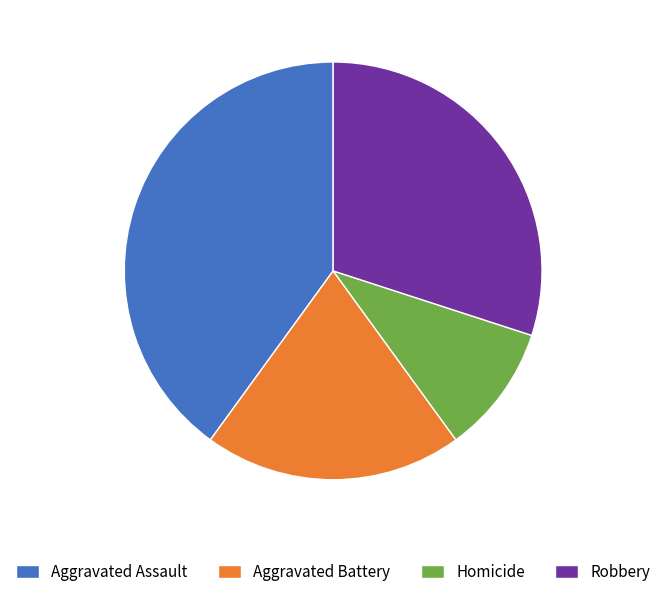

How many segments does this pie chart have?

4